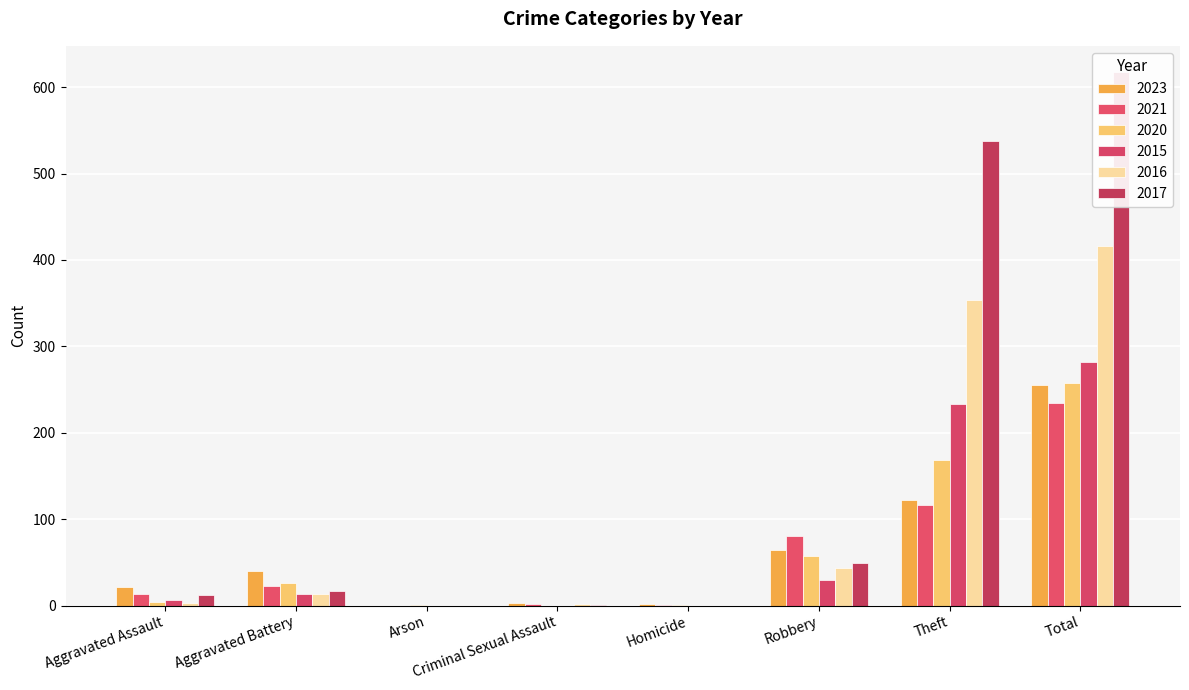

Rank the series at Aggravated Battery from lowest to highest value.

2015, 2016, 2017, 2021, 2020, 2023